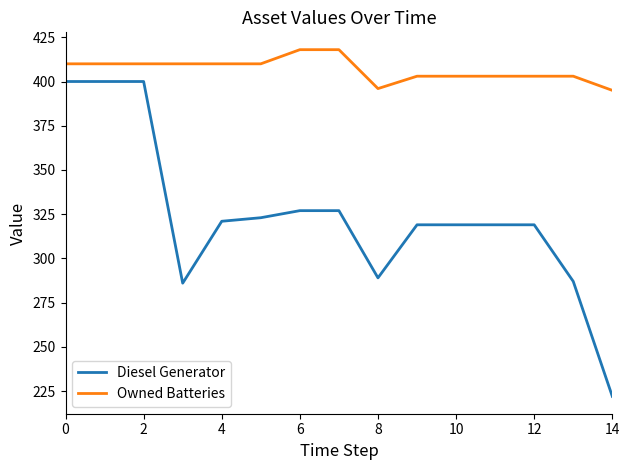

Which series has the largest total across all categories?

Owned Batteries